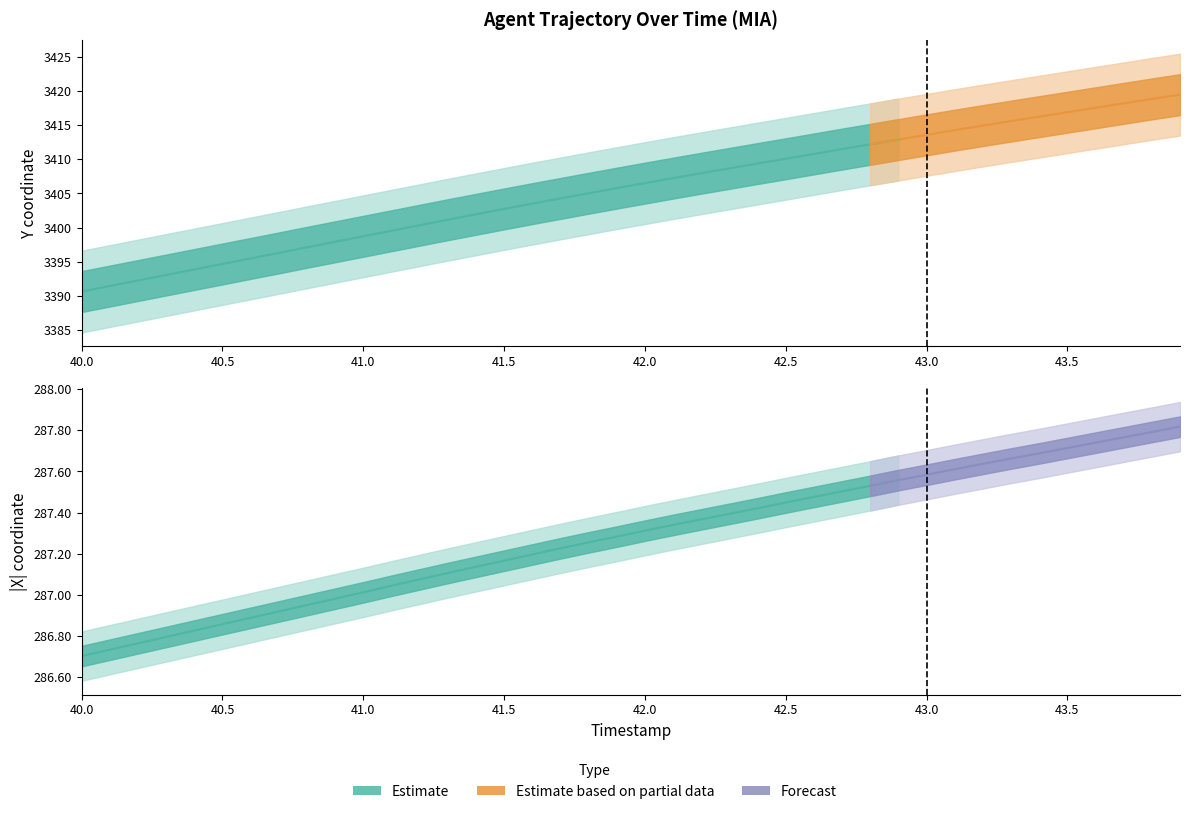

Which category has the highest value across all series?

43.9